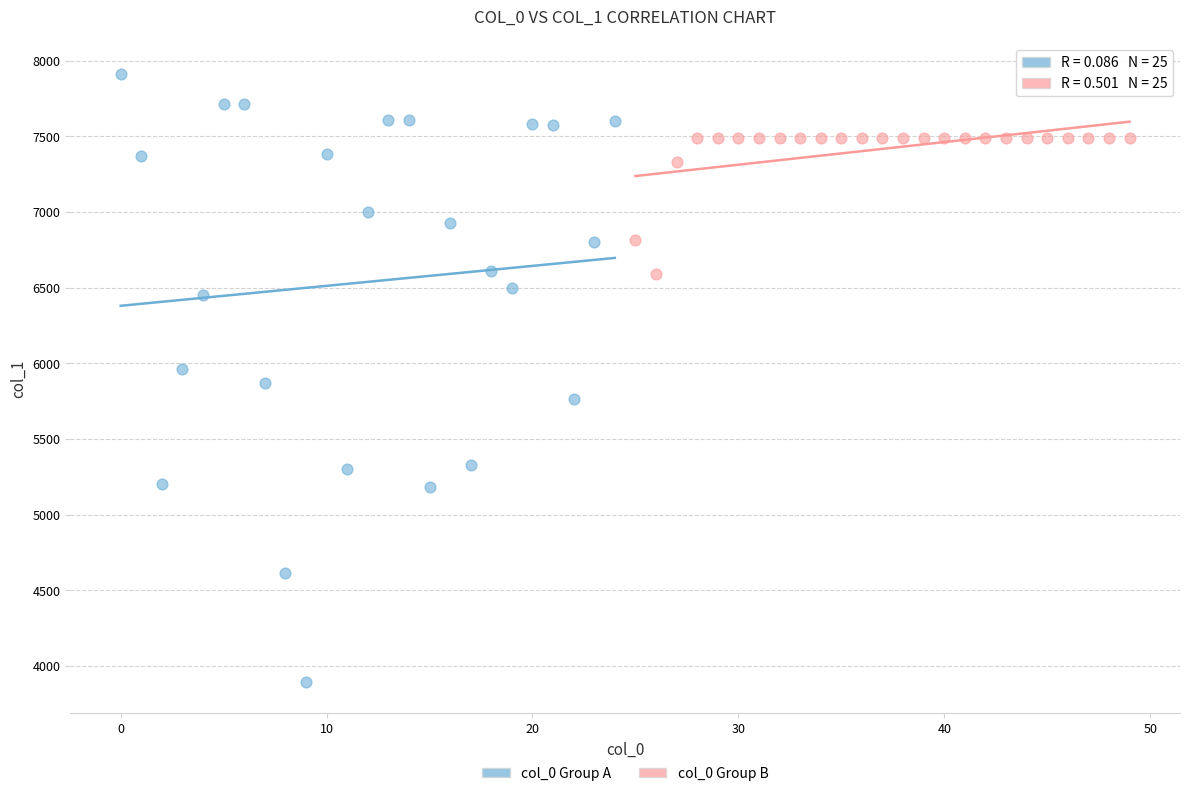

Which series contains the lowest Y value?

col_0 Group A